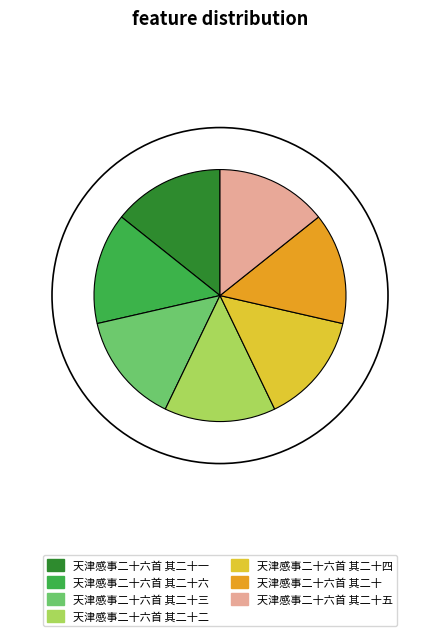

Combined, do 天津感事二十六首 其二十四 and 天津感事二十六首 其二十五 account for over 50%?

No